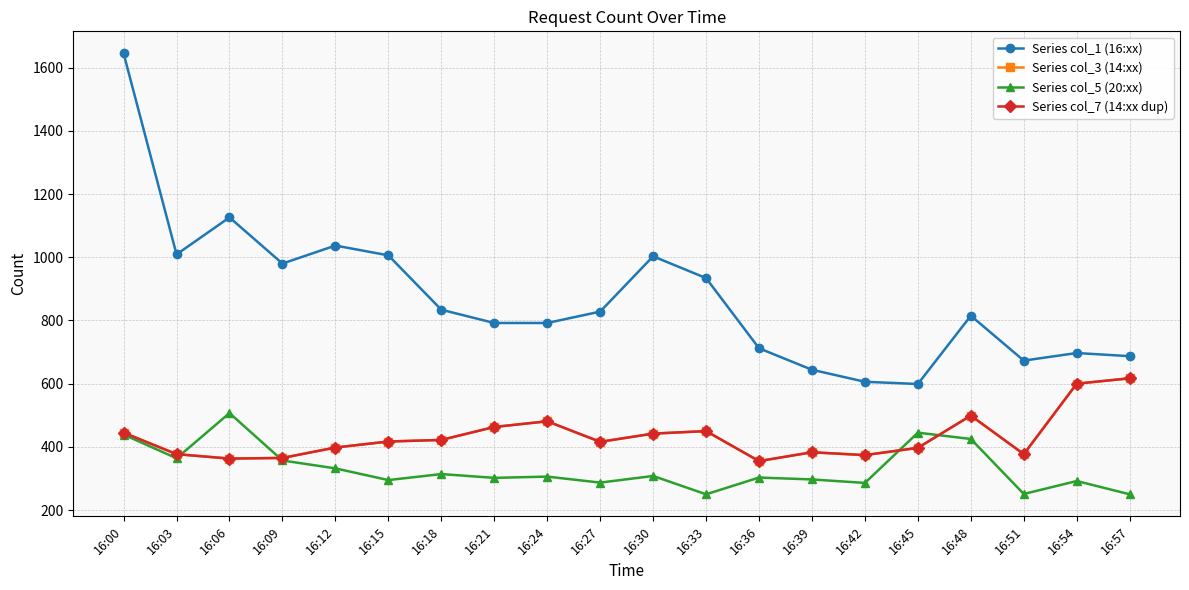

Is it true that Series col_3 (14:xx) equals 600 at 16:54?

True